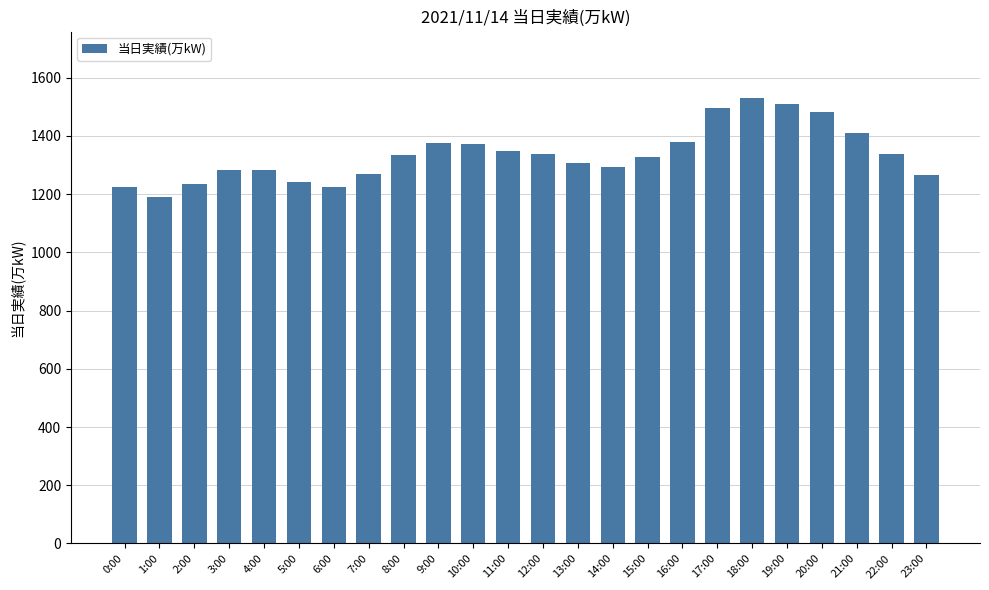

What position from the left is 21:00?

22